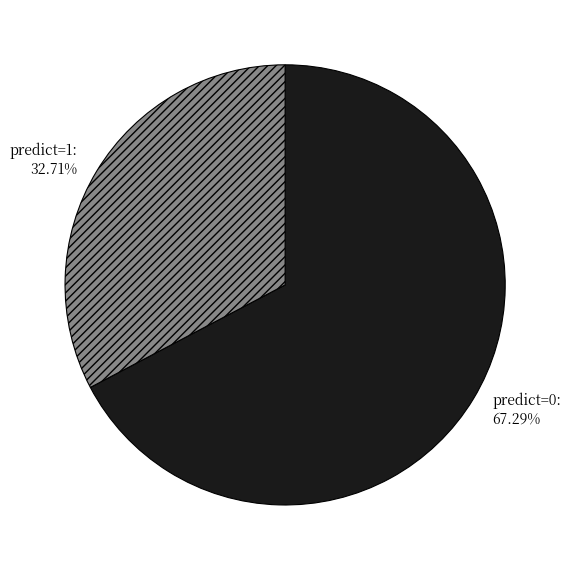

Does any single category account for the majority?

Yes